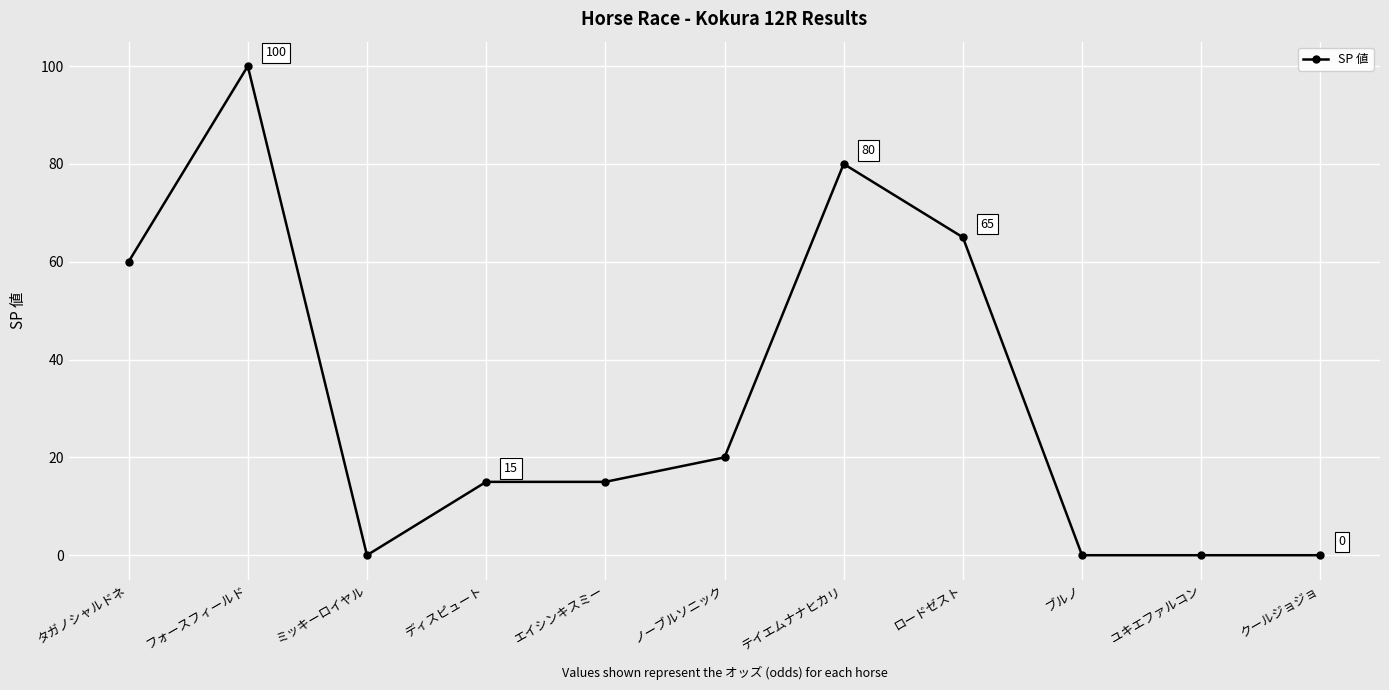

True or false: there are more than 1 points higher than both neighbors.

True